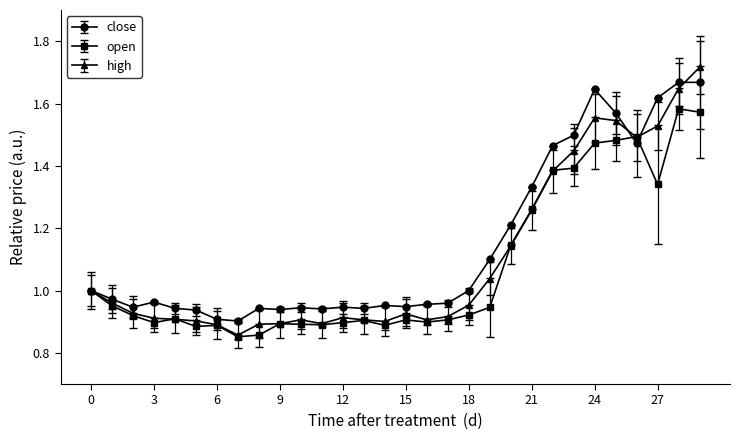

In close, how many points are lower than both neighbors (excluding endpoints)?

7